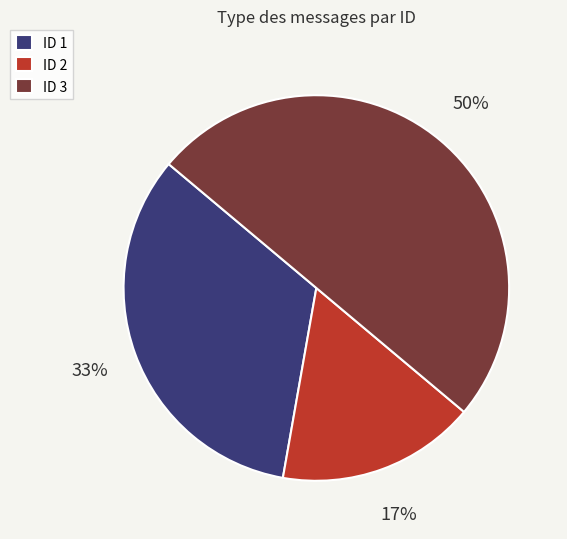

To the nearest percent, what is the difference between the largest and smallest slice percentages?

33%